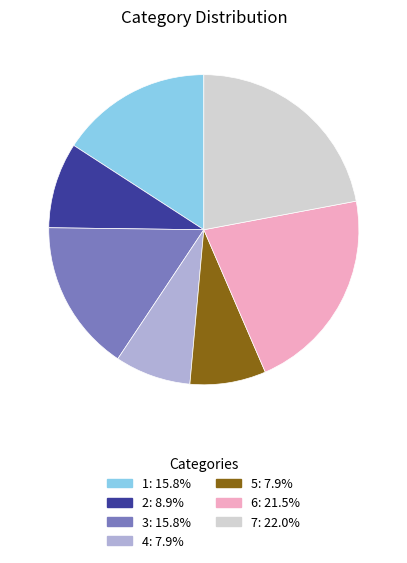

Is 7 the majority of the pie?

No